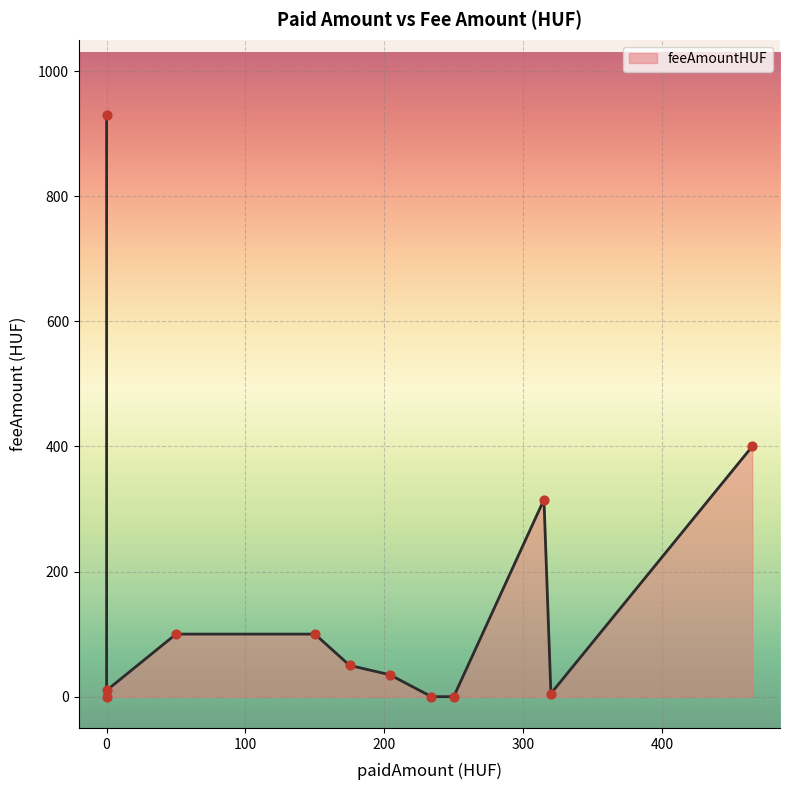

What is the change in value from 465 to 175?

-350